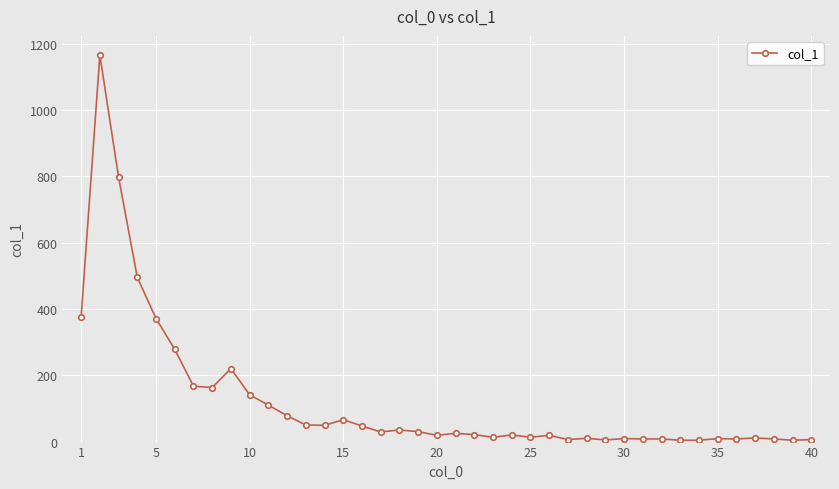

What is the sum of all values?

4897